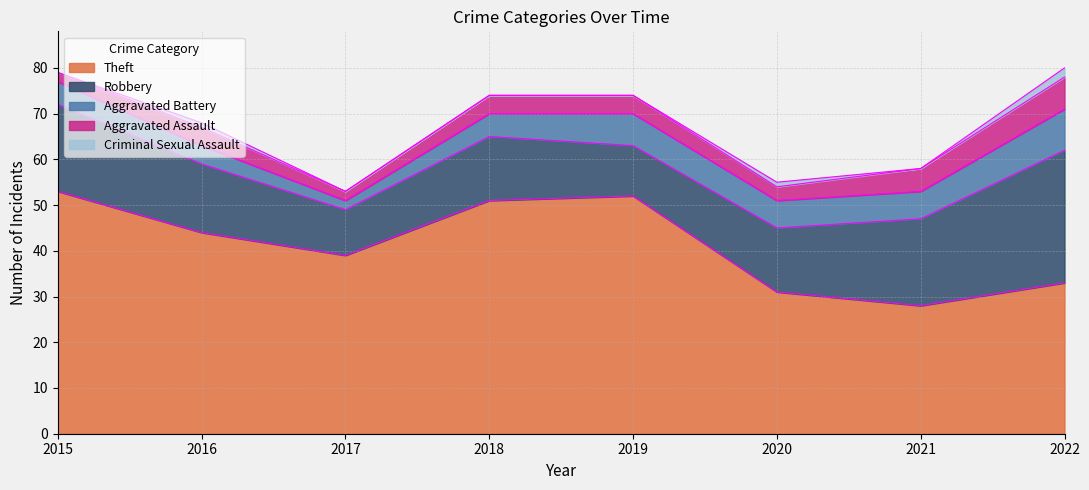

How many categories are shown in the chart?

8